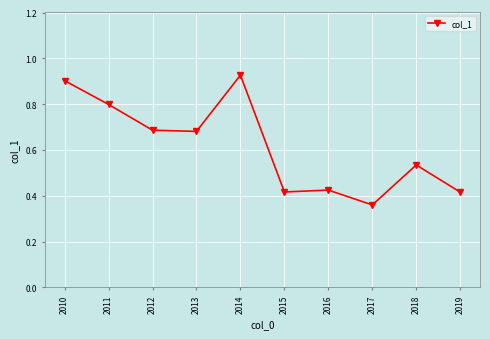

At which category does the chart reach its minimum across all series?

2017